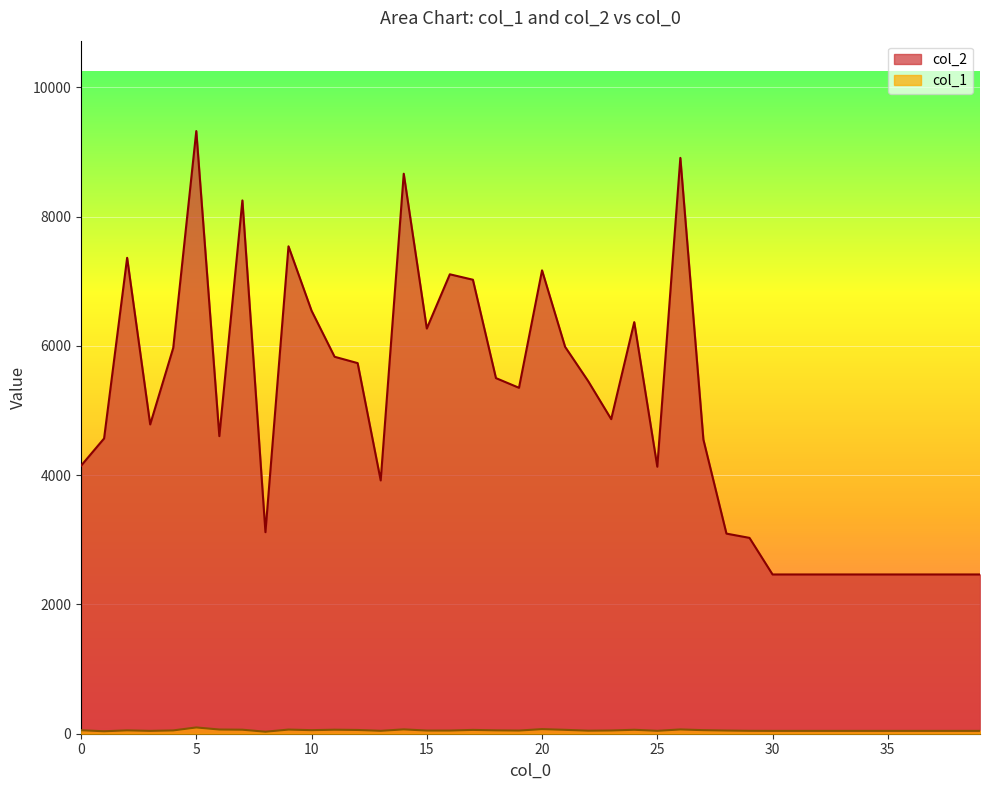

What is the difference between the col_2 values at 4 and 27?

1418